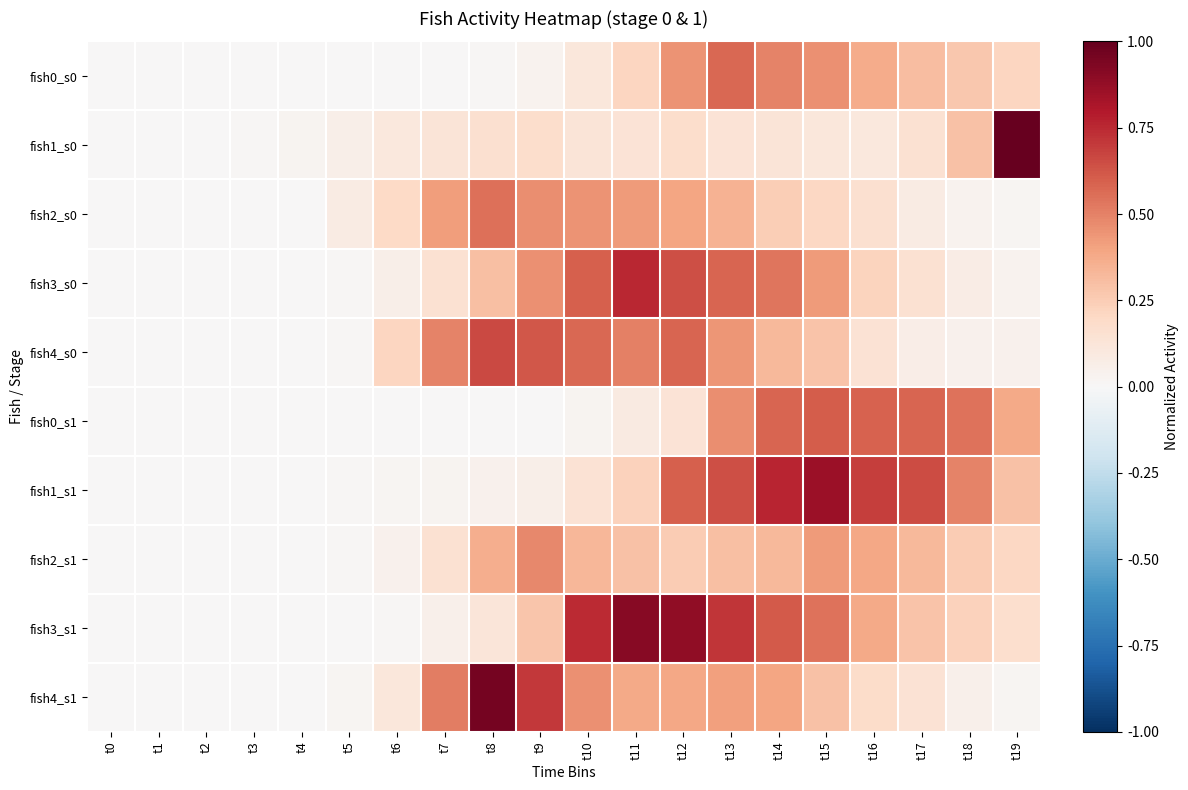

Reading left to right, list all the values displayed in this chart.

fish0_s0: t0=0.0	t1=0.0	t2=0.0	t3=0.0	t4=0.0	t5=0.0	t6=0.0	t7=0.0	t8=0.0	t9=0.0	t10=0.1	t11=0.2	t12=0.5	t13=0.6	t14=0.5	t15=0.5	t16=0.4	t17=0.3	t18=0.3	t19=0.2
fish1_s0: t0=0.0	t1=0.0	t2=0.0	t3=0.0	t4=0.0	t5=0.1	t6=0.1	t7=0.1	t8=0.2	t9=0.2	t10=0.1	t11=0.1	t12=0.2	t13=0.1	t14=0.1	t15=0.1	t16=0.1	t17=0.1	t18=0.3	t19=1.0
fish2_s0: t0=0.0	t1=0.0	t2=0.0	t3=0.0	t4=0.0	t5=0.1	t6=0.2	t7=0.4	t8=0.5	t9=0.5	t10=0.4	t11=0.4	t12=0.4	t13=0.3	t14=0.2	t15=0.2	t16=0.2	t17=0.1	t18=0.0	t19=0.0
fish3_s0: t0=0.0	t1=0.0	t2=0.0	t3=0.0	t4=0.0	t5=0.0	t6=0.1	t7=0.2	t8=0.3	t9=0.5	t10=0.6	t11=0.8	t12=0.6	t13=0.6	t14=0.5	t15=0.4	t16=0.2	t17=0.2	t18=0.1	t19=0.0
fish4_s0: t0=0.0	t1=0.0	t2=0.0	t3=0.0	t4=0.0	t5=0.0	t6=0.2	t7=0.5	t8=0.7	t9=0.6	t10=0.6	t11=0.5	t12=0.6	t13=0.4	t14=0.3	t15=0.3	t16=0.1	t17=0.1	t18=0.0	t19=0.0
fish0_s1: t0=0.0	t1=0.0	t2=0.0	t3=0.0	t4=0.0	t5=0.0	t6=0.0	t7=0.0	t8=0.0	t9=0.0	t10=0.0	t11=0.1	t12=0.1	t13=0.5	t14=0.6	t15=0.6	t16=0.6	t17=0.6	t18=0.5	t19=0.4
fish1_s1: t0=0.0	t1=0.0	t2=0.0	t3=0.0	t4=0.0	t5=0.0	t6=0.0	t7=0.0	t8=0.0	t9=0.1	t10=0.1	t11=0.2	t12=0.6	t13=0.6	t14=0.8	t15=0.9	t16=0.7	t17=0.7	t18=0.5	t19=0.3
fish2_s1: t0=0.0	t1=0.0	t2=0.0	t3=0.0	t4=0.0	t5=0.0	t6=0.0	t7=0.1	t8=0.4	t9=0.5	t10=0.3	t11=0.3	t12=0.3	t13=0.3	t14=0.3	t15=0.4	t16=0.4	t17=0.3	t18=0.3	t19=0.2
fish3_s1: t0=0.0	t1=0.0	t2=0.0	t3=0.0	t4=0.0	t5=0.0	t6=0.0	t7=0.1	t8=0.1	t9=0.3	t10=0.7	t11=0.9	t12=0.9	t13=0.7	t14=0.6	t15=0.5	t16=0.4	t17=0.3	t18=0.2	t19=0.2
fish4_s1: t0=0.0	t1=0.0	t2=0.0	t3=0.0	t4=0.0	t5=0.0	t6=0.1	t7=0.5	t8=1.0	t9=0.7	t10=0.5	t11=0.4	t12=0.4	t13=0.4	t14=0.4	t15=0.3	t16=0.2	t17=0.1	t18=0.1	t19=0.0